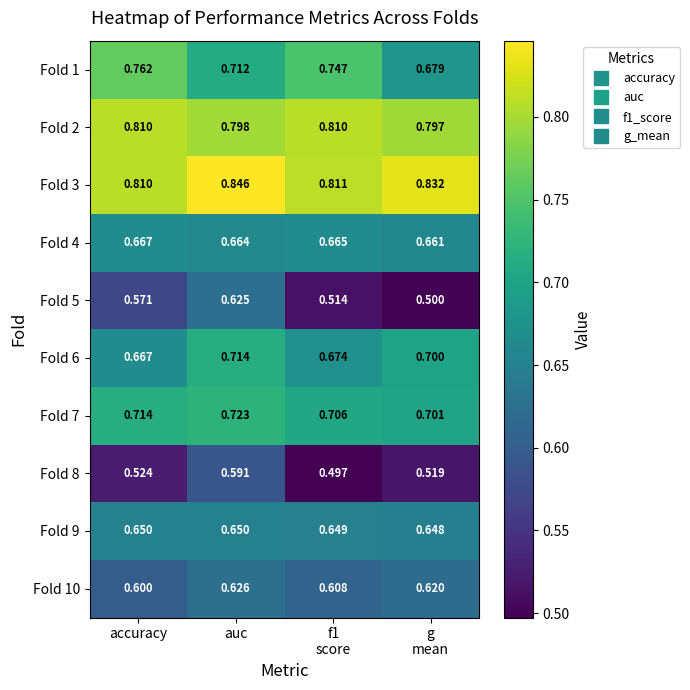

Which series has the largest range (max minus min)?

Fold 5